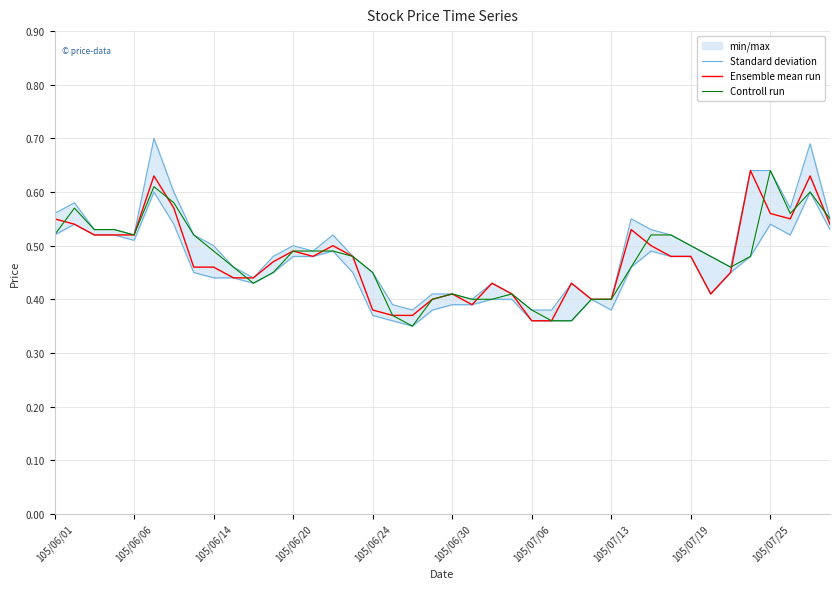

What is the average value of the Ensemble mean run series?

0.5